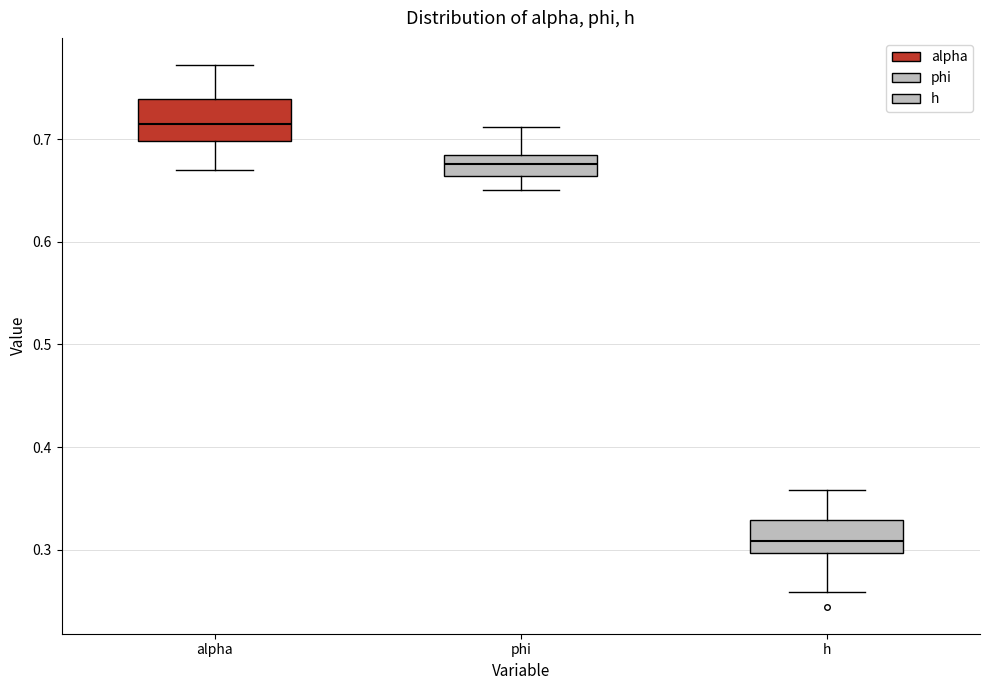

Reading left to right, read every box against the y-axis: the position of its median line, the range the box covers, and the ends of its whiskers. The values are not printed on the chart, so give them approximately, as read against the axis.

alpha: median 0.71, box 0.70 to 0.74, whiskers 0.67 to 0.77
phi: median 0.68 (inside the box), box 0.66 to 0.68, whiskers 0.65 to 0.71
h: median 0.31, box 0.30 to 0.33, whiskers 0.26 to 0.36